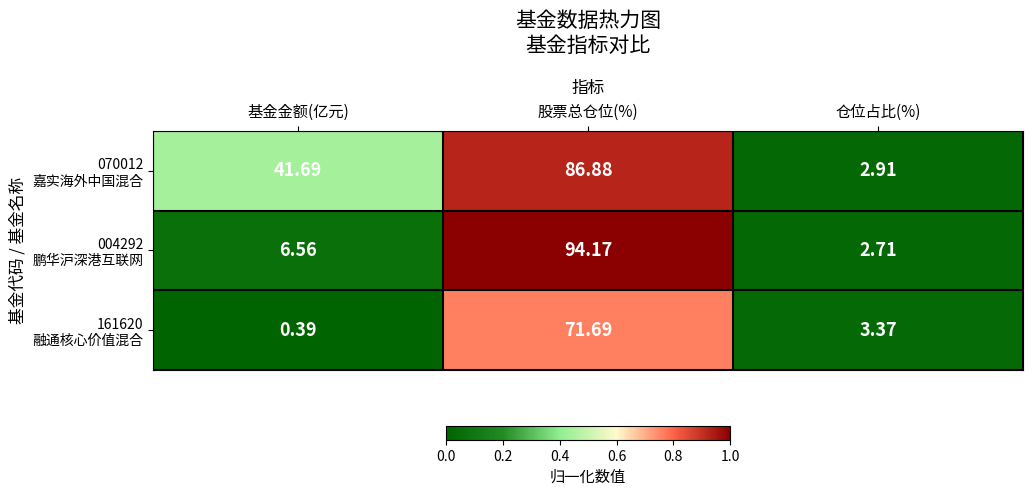

Which label corresponds to the smallest value in the chart?

基金金额(亿元)